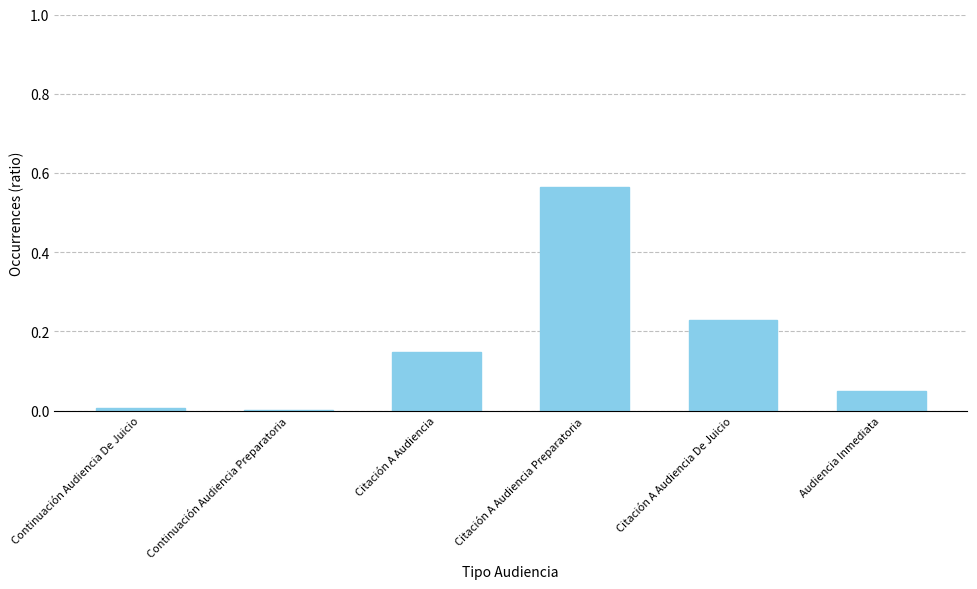

What is the difference between the values at Audiencia Inmediata and Citación A Audiencia Preparatoria?

0.5